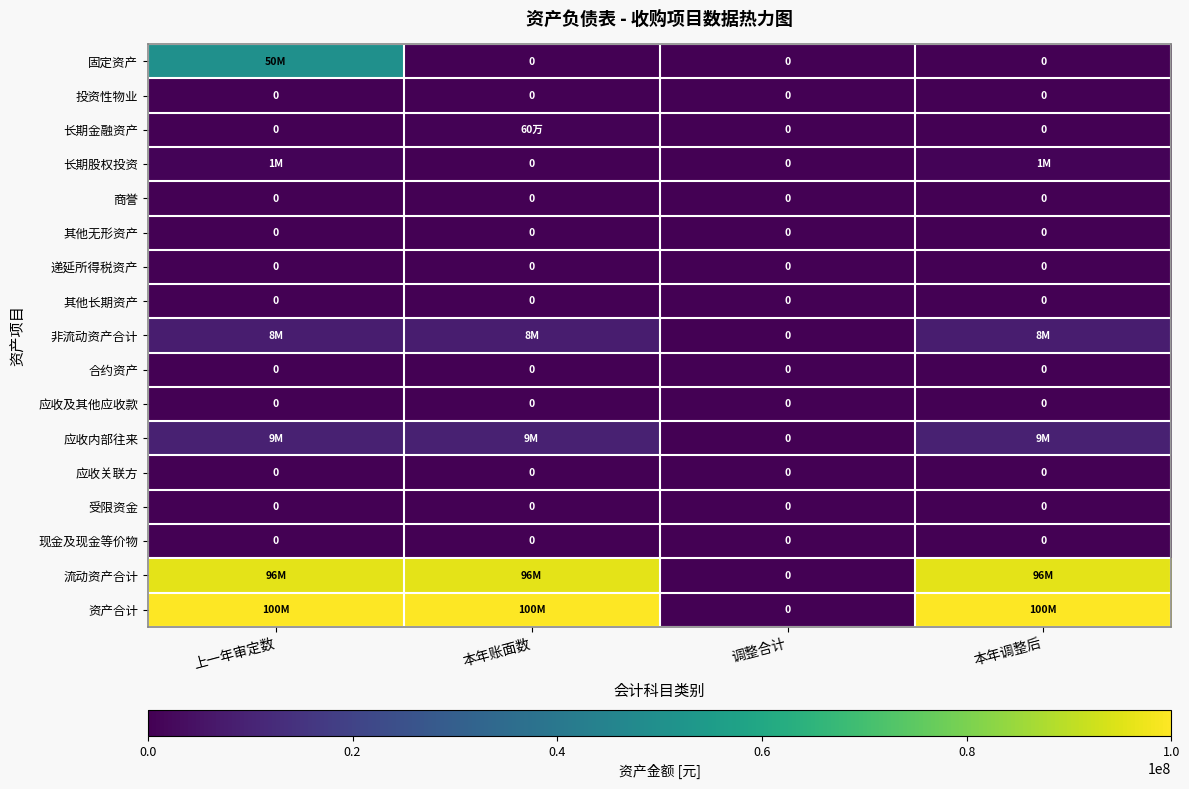

The 受限资金 series shows 0 at 本年账面数. True or false?

True